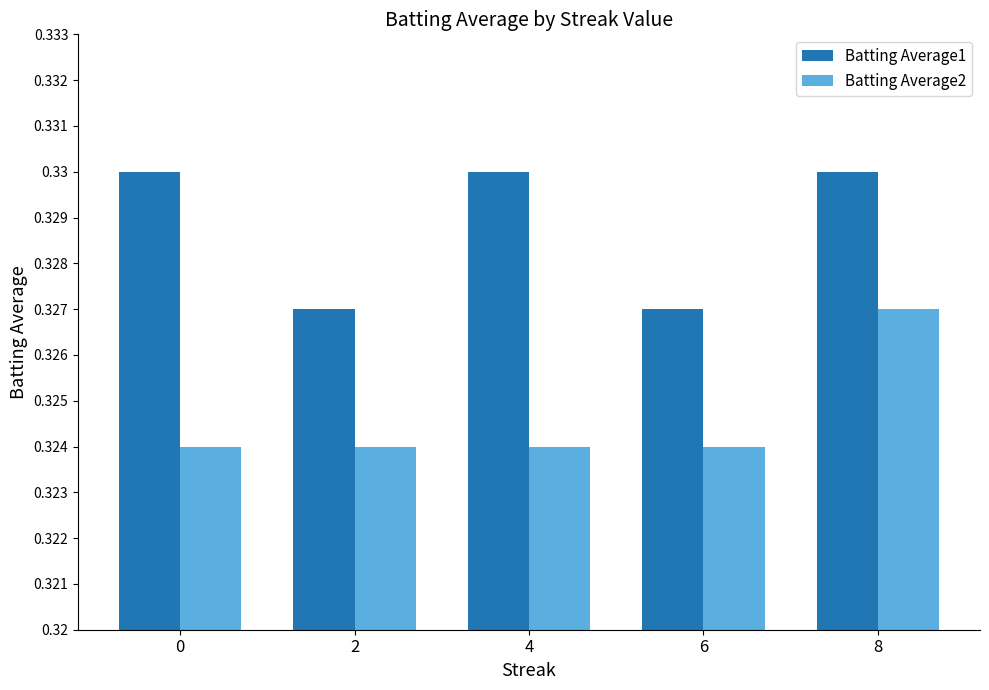

Is the value of Batting Average1 at 4 greater than the value of Batting Average2 at 4?

Yes